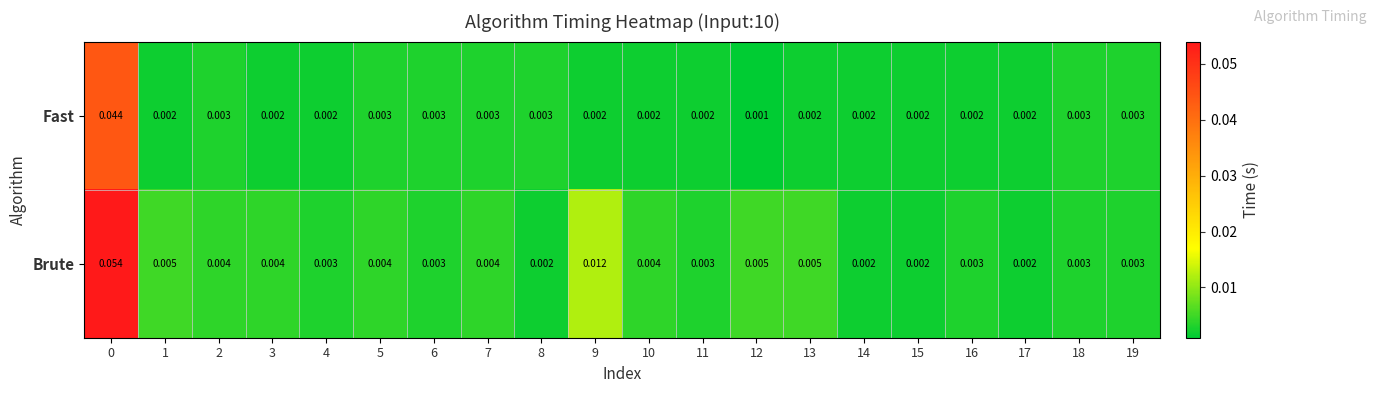

Which series has the largest range (max minus min)?

Brute